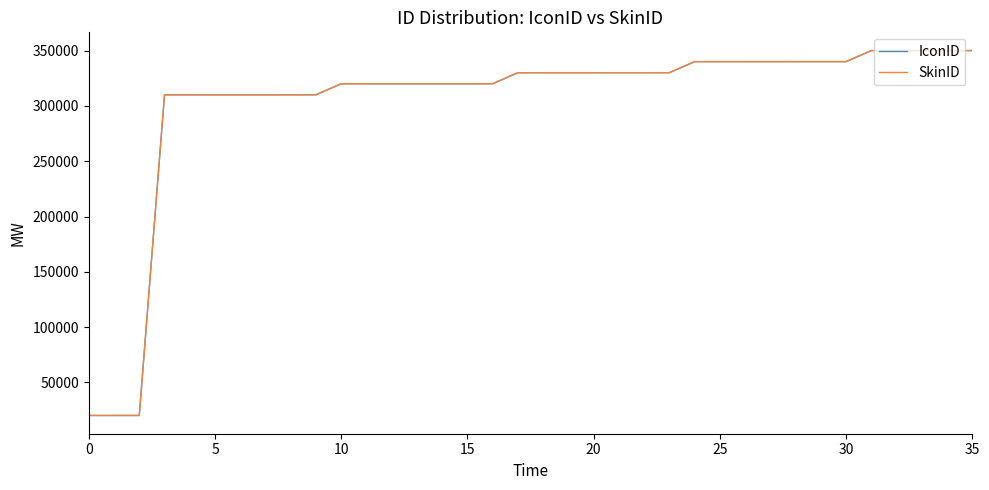

True or false: IconID and SkinID cross at least once.

False